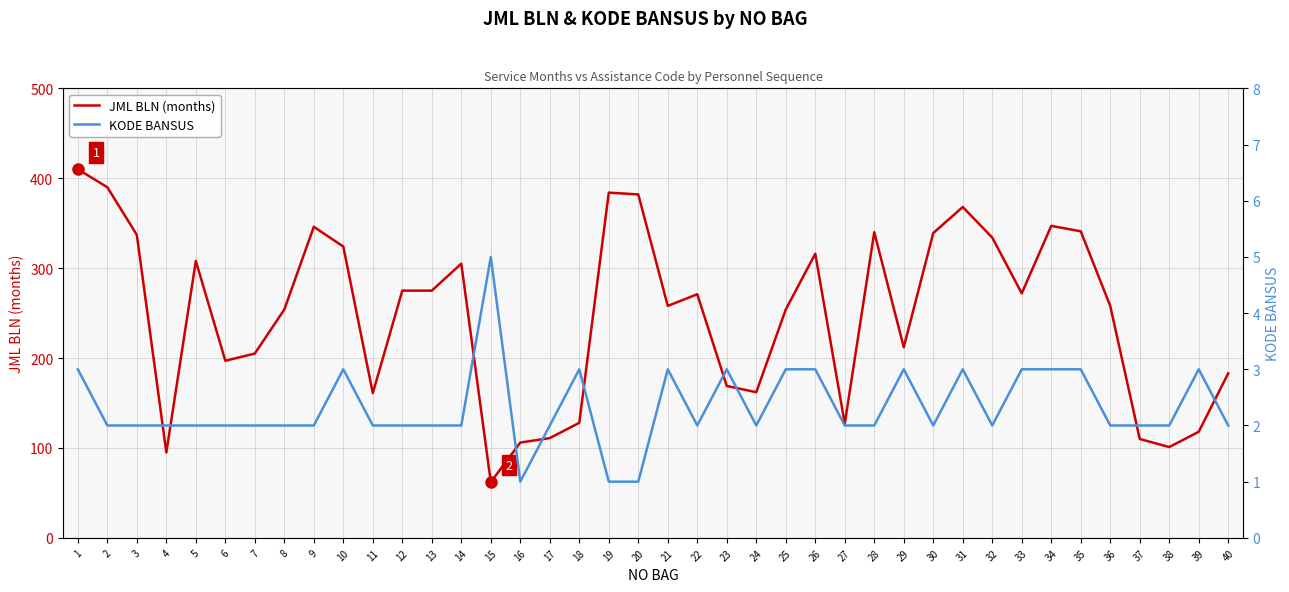

Which category has the lowest value in the JML BLN (months) series?

15